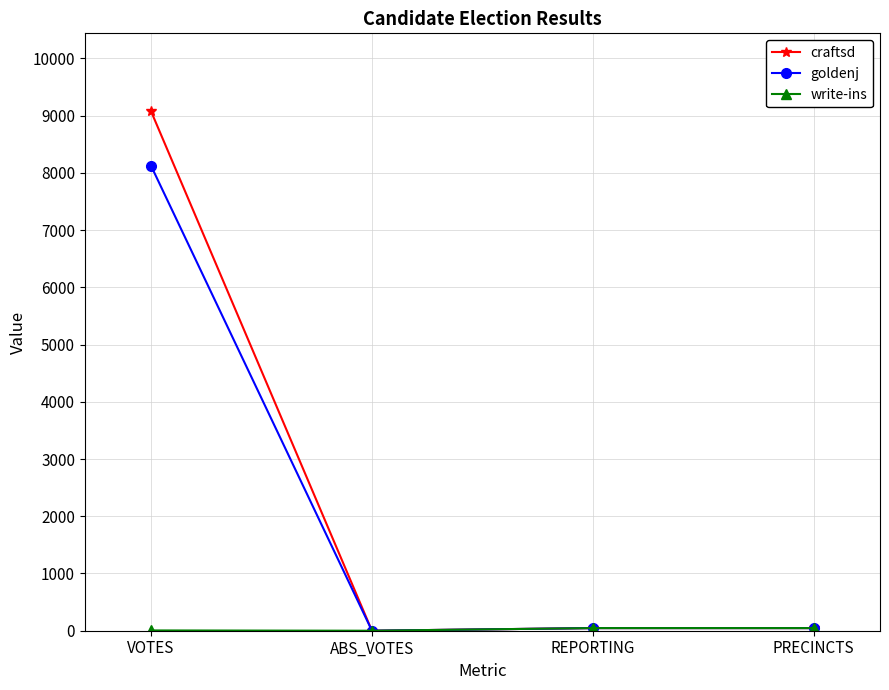

What is the label of the 1st point from the left?

VOTES